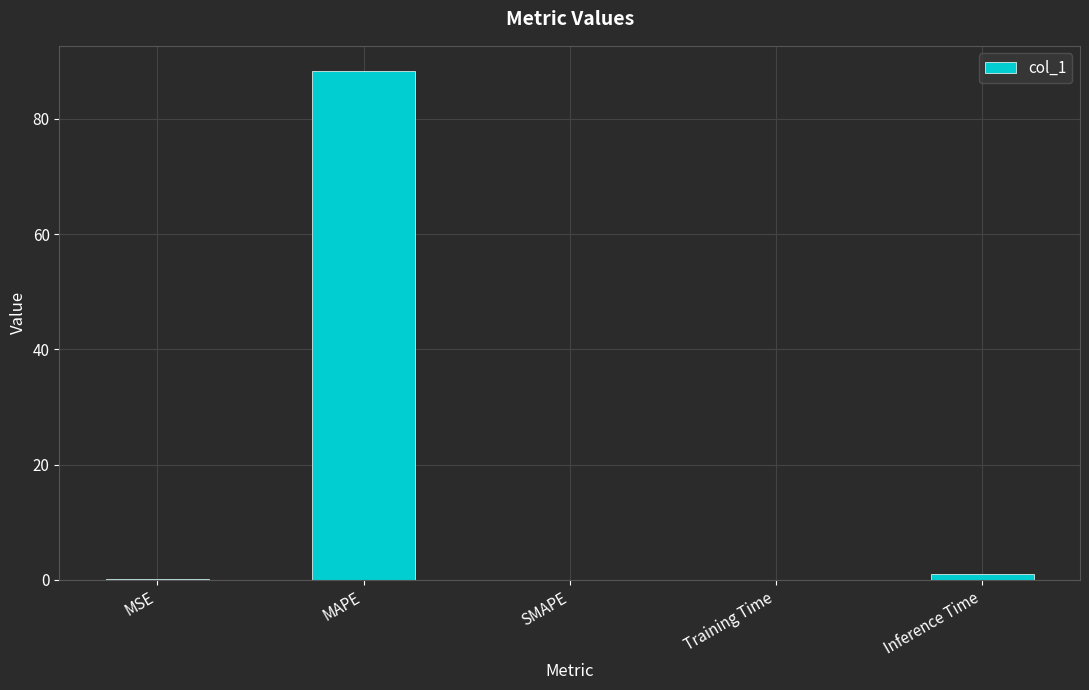

Between MAPE and SMAPE, which is larger?

MAPE